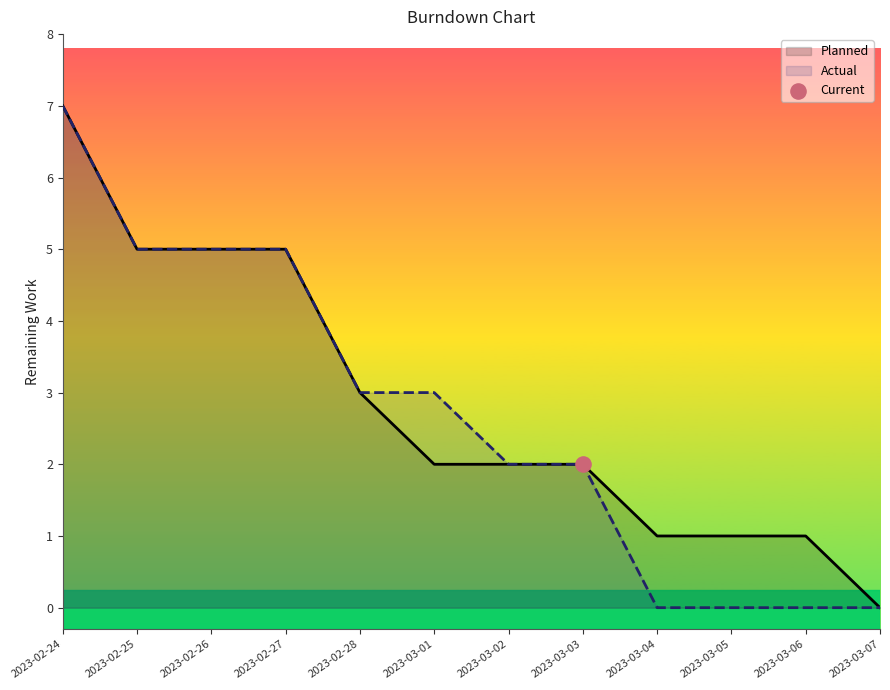

Which series contains the highest Y value?

Planned